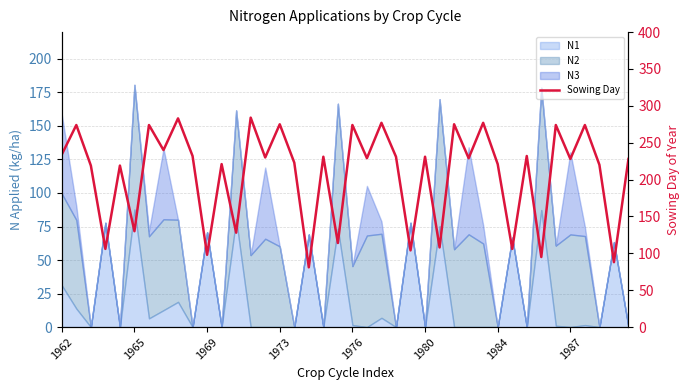

What is the value of the 15th point from the left?

230